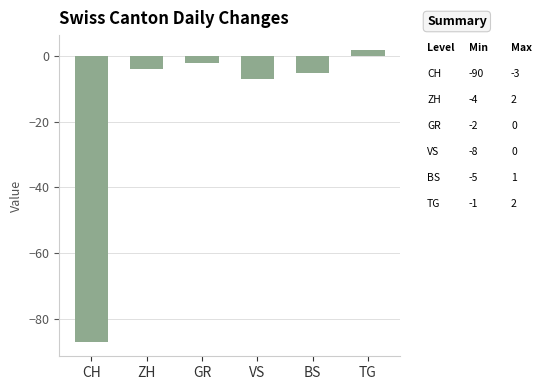

Reading left to right, transcribe all the data shown in this chart.

-87	-4	-2	-7	-5	2